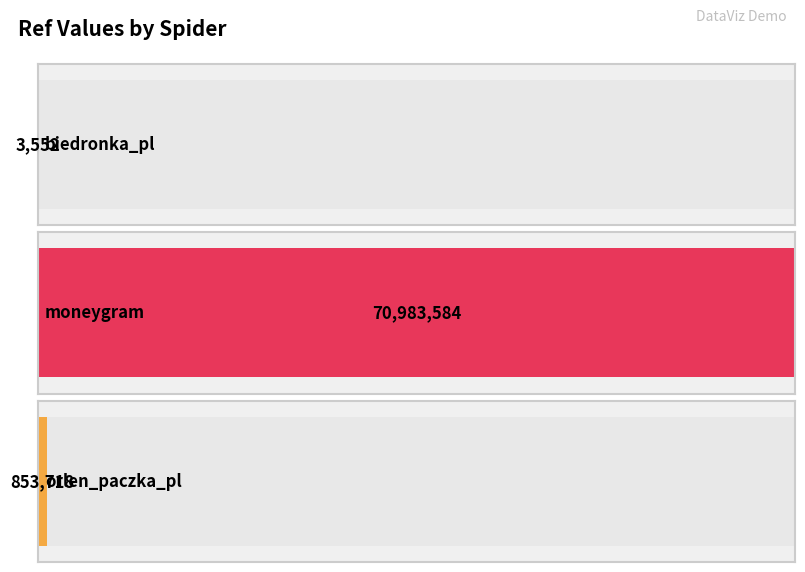

At which label does the data first exceed 853718?

moneygram